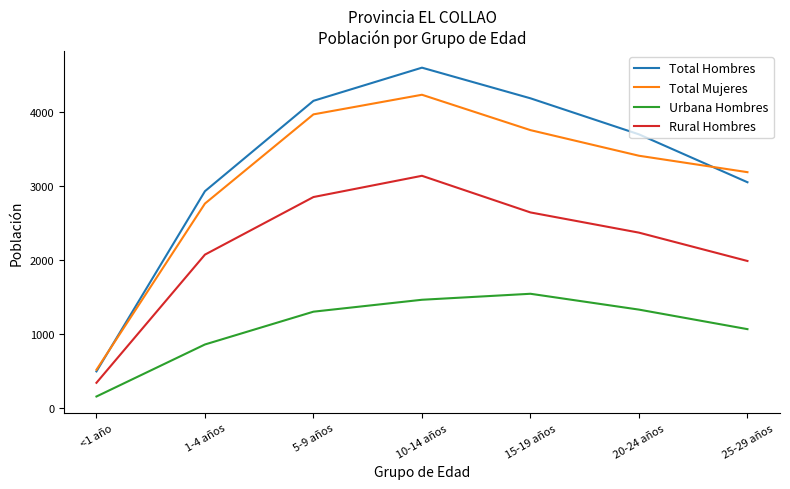

Between <1 año and 15-19 años, which series saw the biggest shift?

Total Hombres